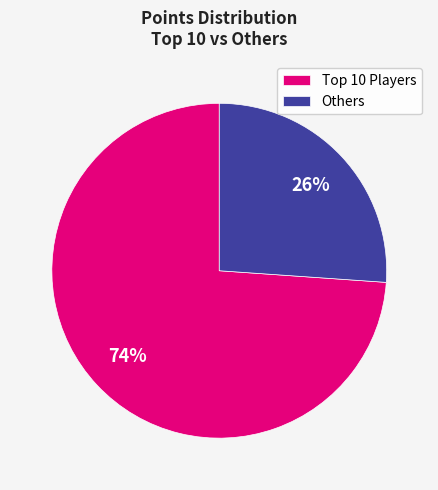

To the nearest percent, what is the difference between the largest and smallest slice percentages?

48%